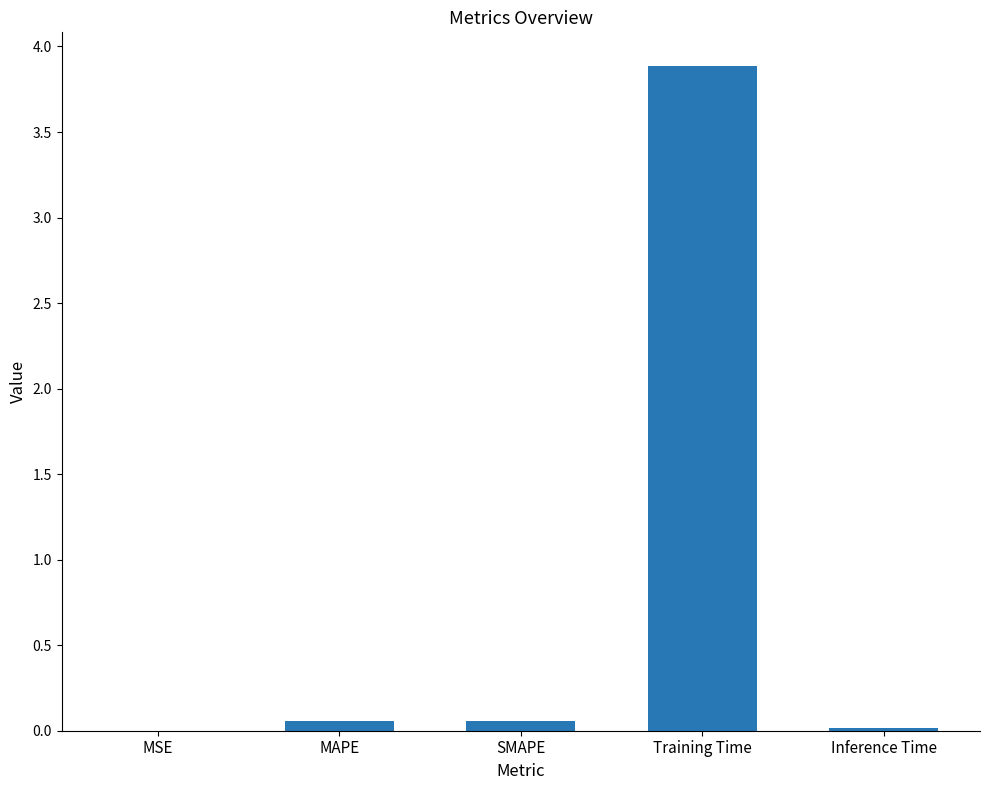

Which label corresponds to the largest value in the chart?

Training Time